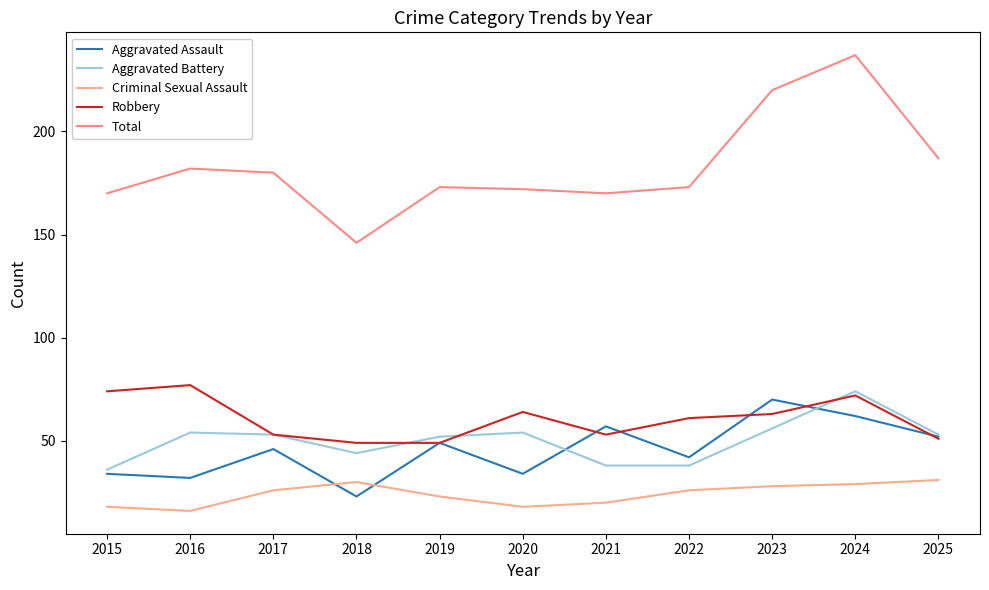

What is the sum of all Robbery values?

666